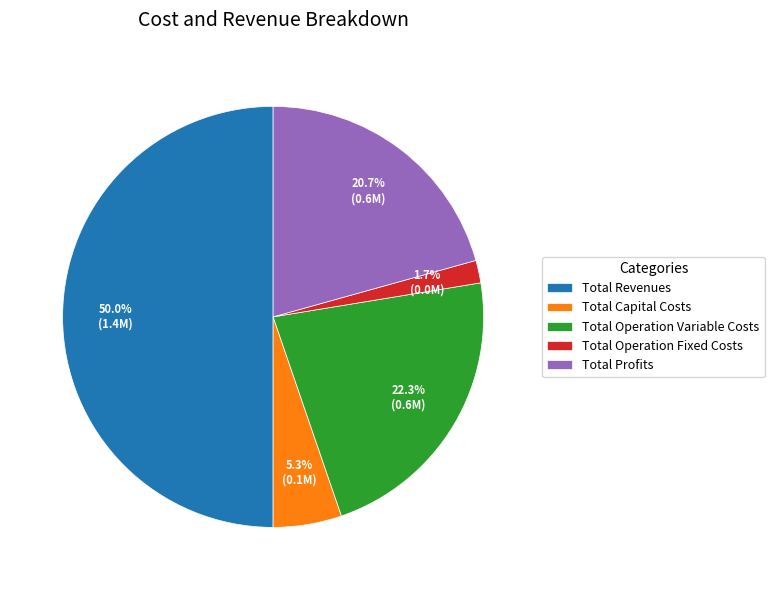

How many segments does this pie chart have?

5